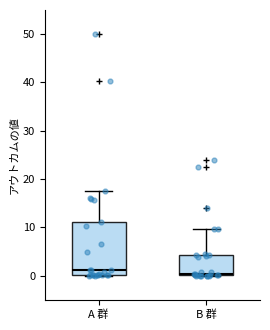

Where is the lower edge of the box for A 群 on the y-axis? The values are not printed on the chart, so give them approximately, as read against the axis.

0